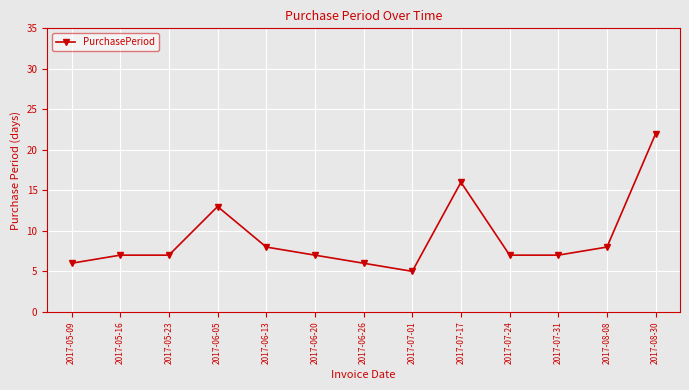

Read the value at 2017-06-20.

7